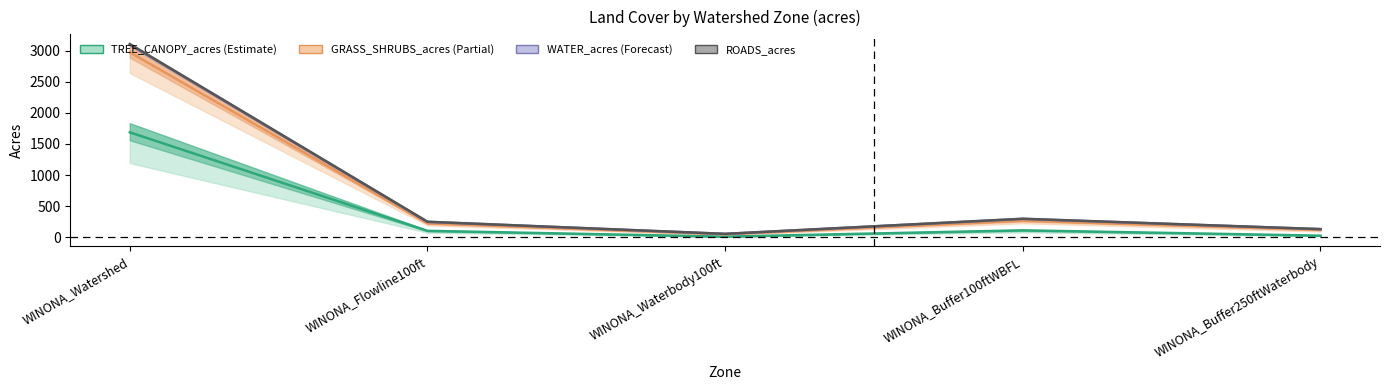

In GRASS_SHRUBS_acres, how many points are higher than both neighbors (excluding endpoints)?

1